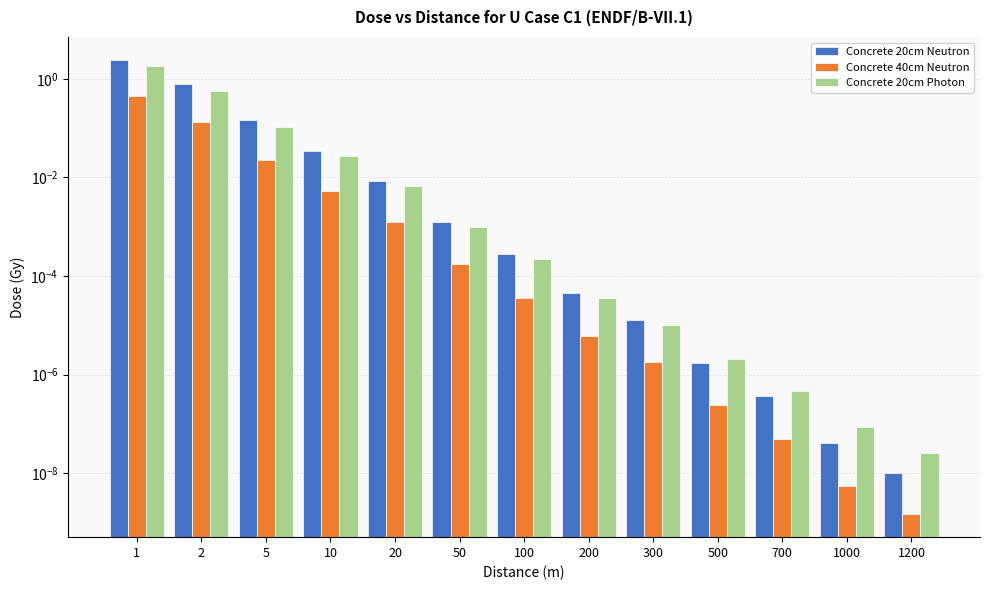

Between 10 and 20, which series saw the biggest shift?

Concrete 20cm Neutron